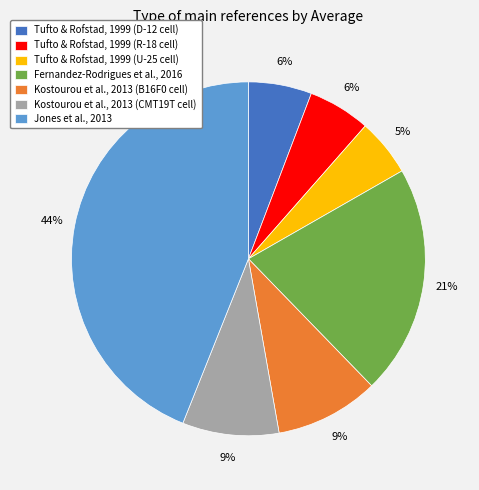

To the nearest percent, what is the combined percentage of Kostourou et al., 2013 (CMT19T cell) and Tufto & Rofstad, 1999 (D-12 cell)?

15%